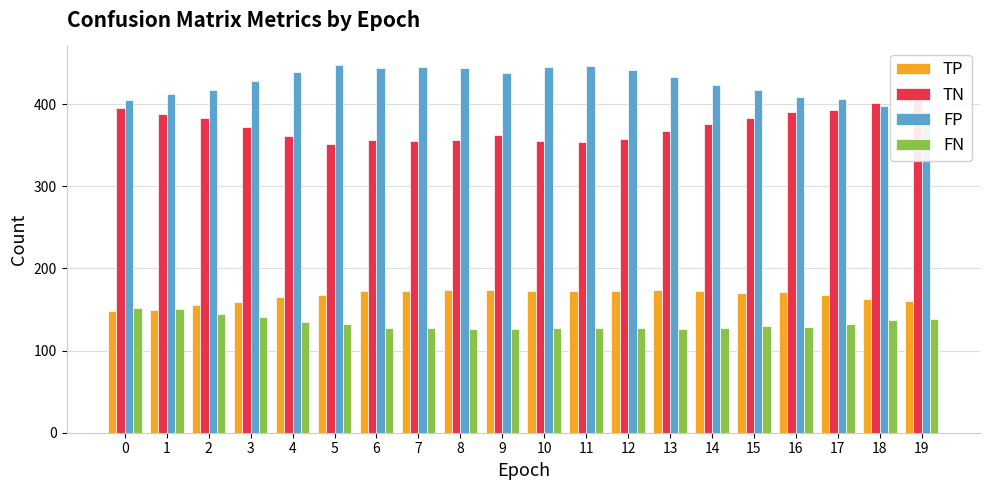

Between 1 and 9, which series saw the biggest shift?

TN